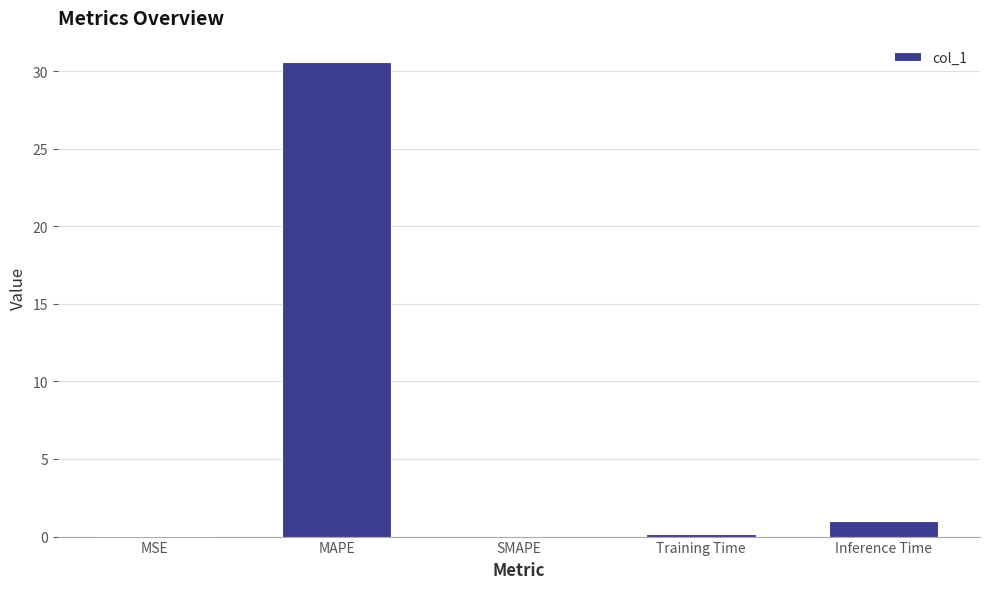

Is it true that the value at Training Time is 0.2?

True